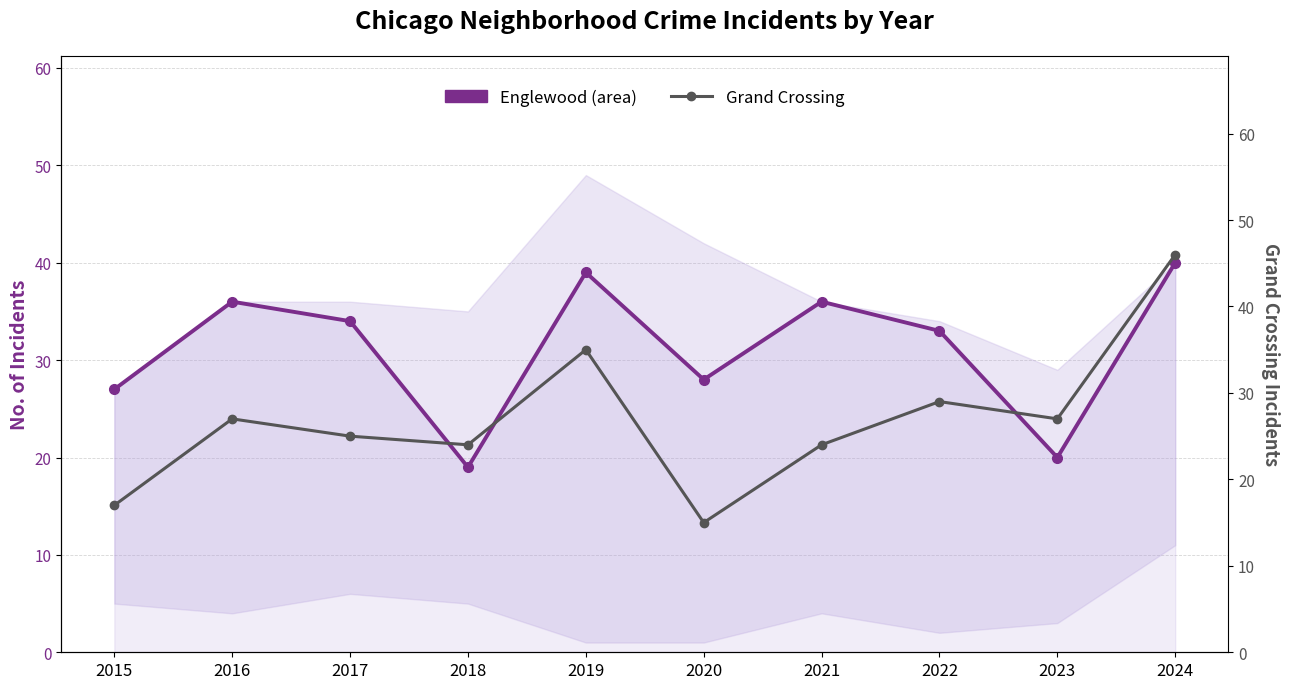

True or false: Englewood has a value of 27 at 2015.

True